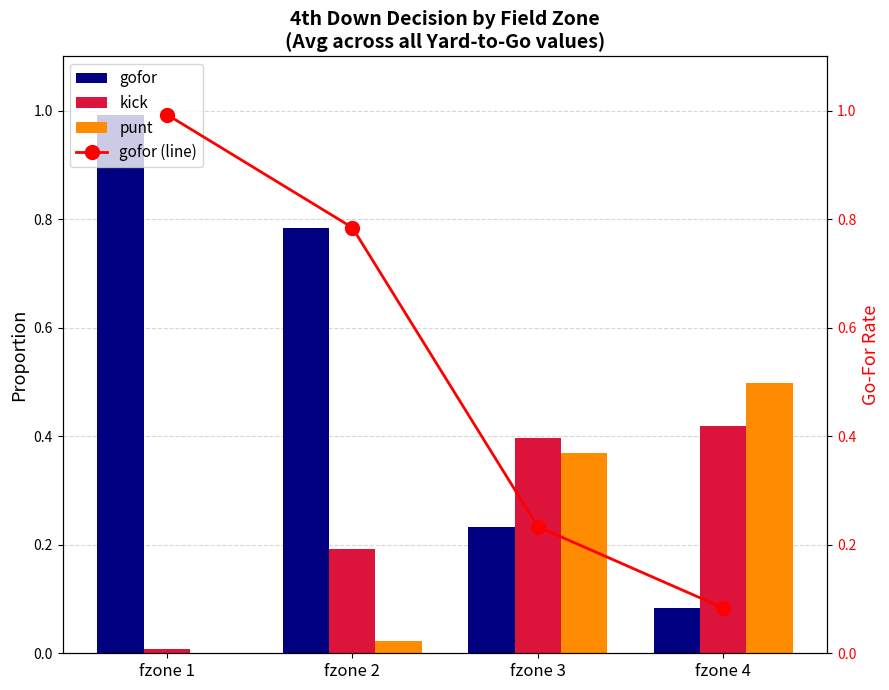

The value of kick at fzone 1 is 0.0. True or false?

False